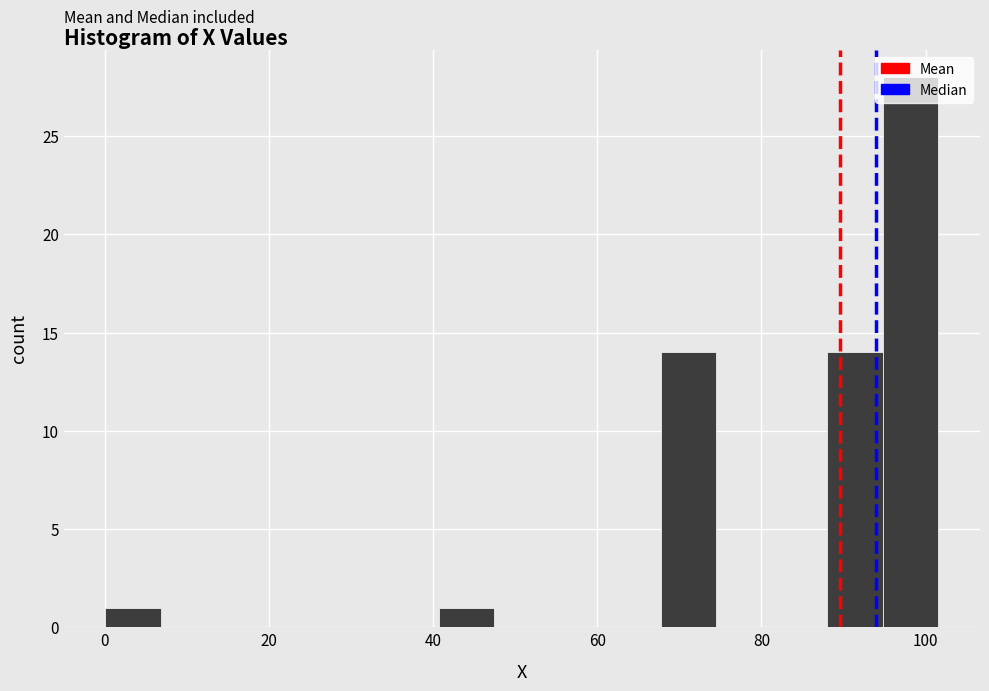

Around what value on the x-axis is the tallest bar? Give the approximate position of its centre, as read against the axis.

98